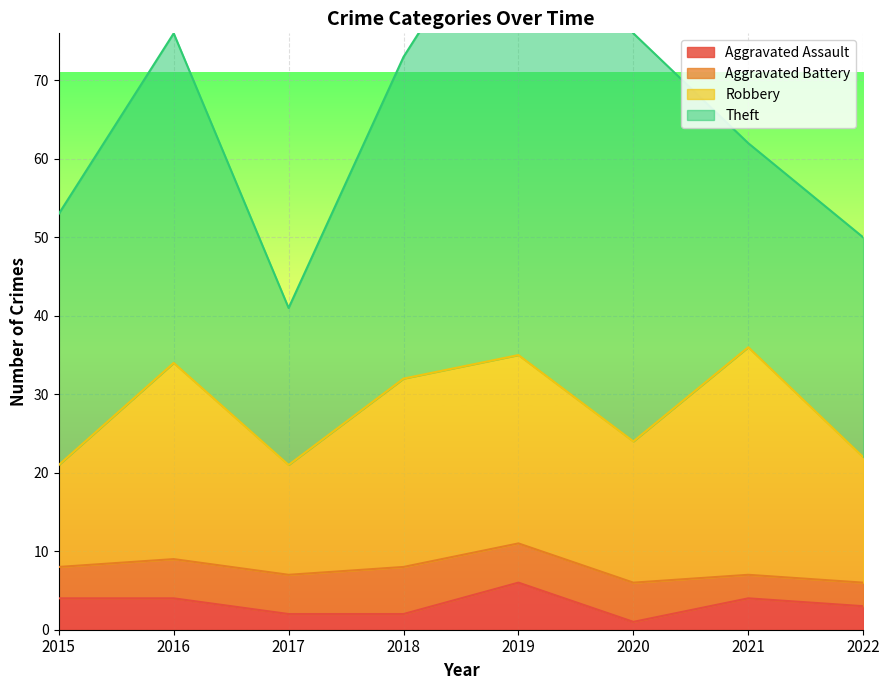

At 2022, list the series in order from largest to smallest.

Theft, Robbery, Aggravated Assault, Aggravated Battery